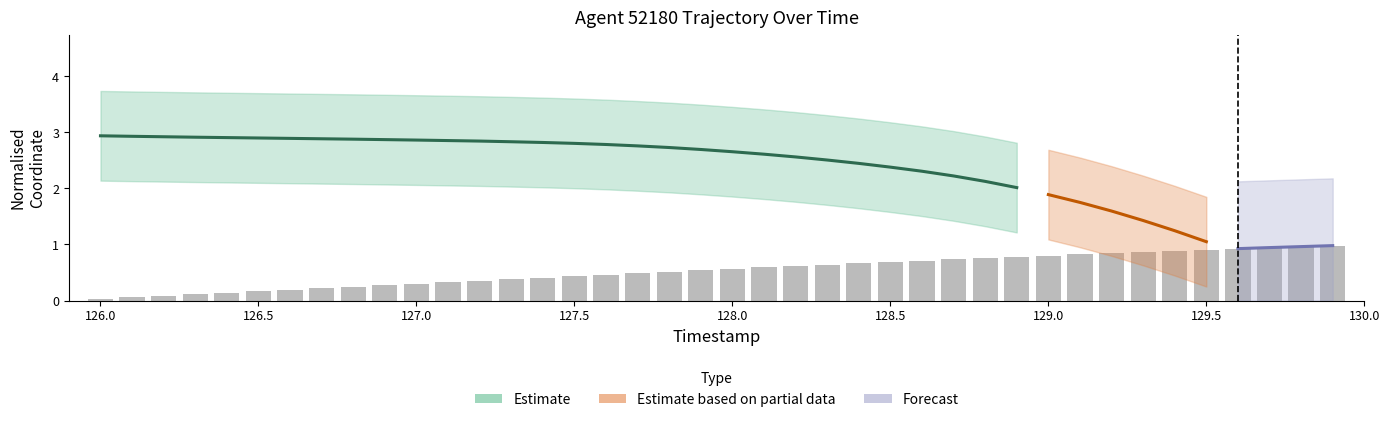

What is the sum of all values?

21.4